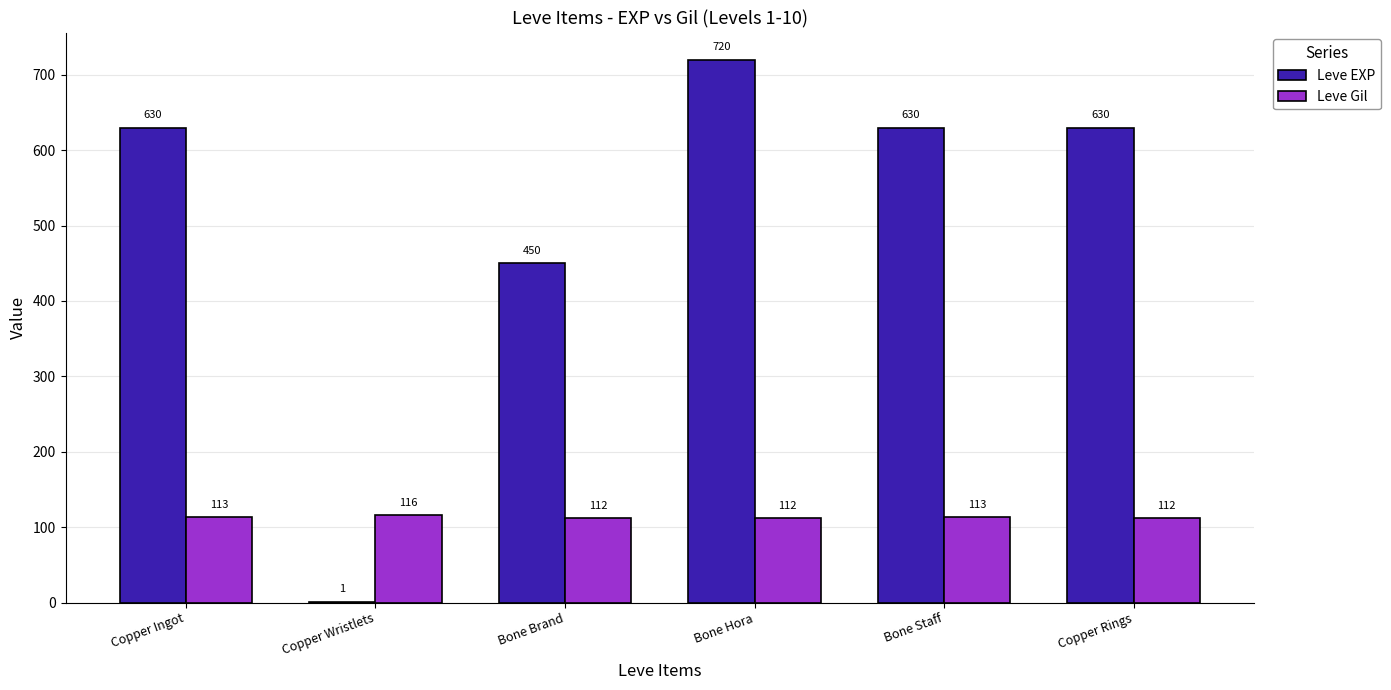

Which series has the largest total across all categories?

Leve EXP